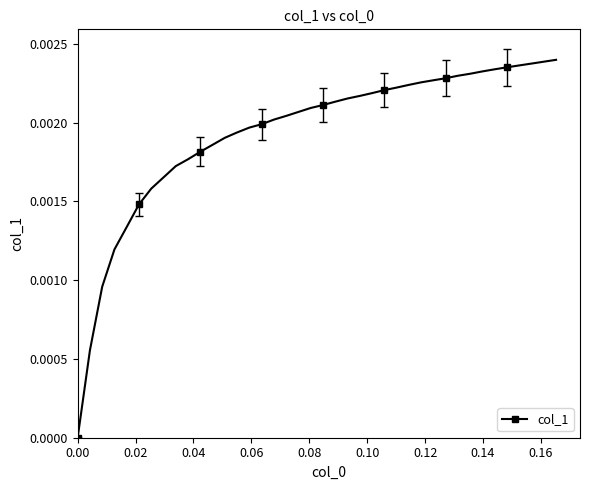

Does the chart have visible grid lines?

No